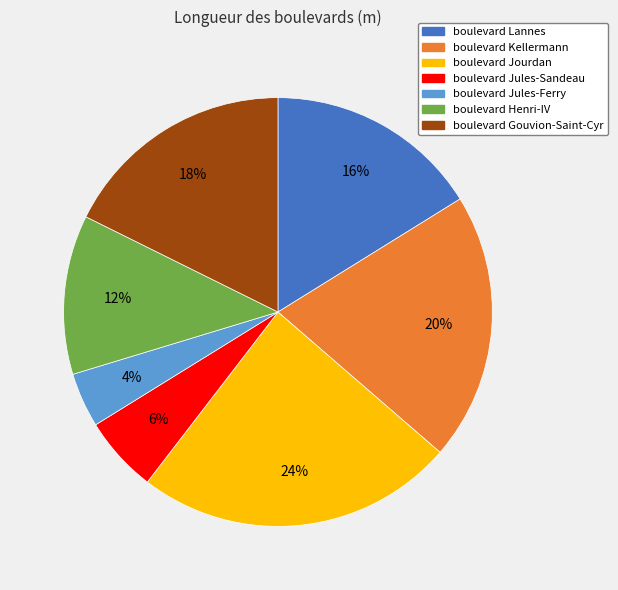

Is boulevard Jourdan the majority of the pie?

No